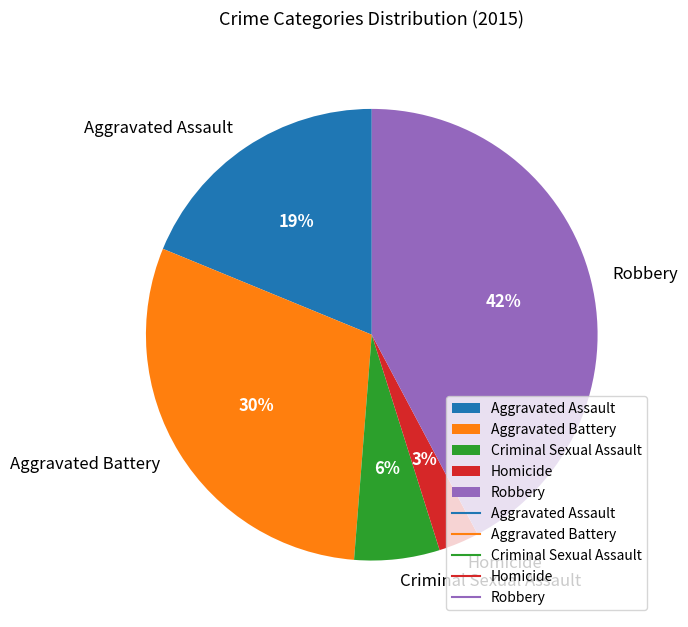

True or false: Criminal Sexual Assault accounts for 1% of the total.

False